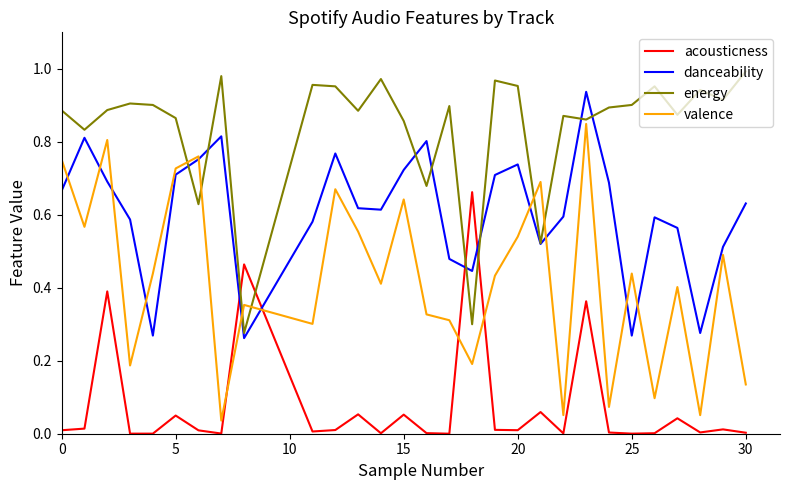

Which series has the largest range (max minus min)?

valence